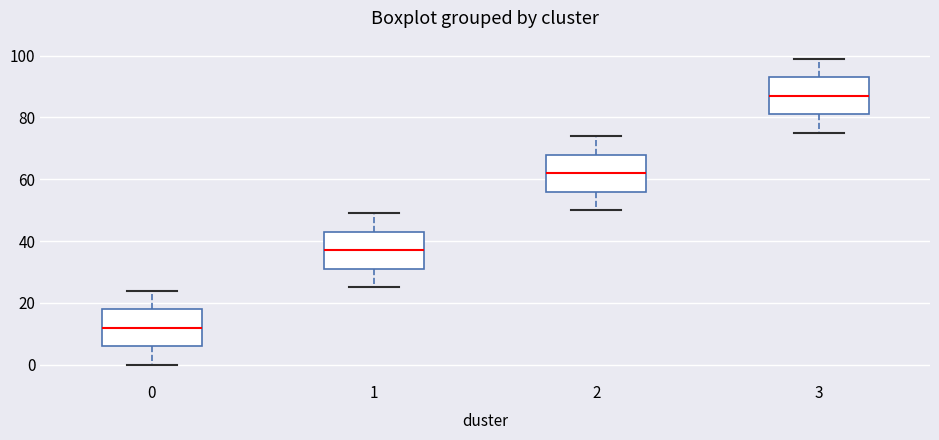

Reading left to right, transcribe this box plot: for each box, give where its median line is, the range the box spans, and where its two whiskers end, as read against the y-axis. The values are not printed on the chart, so give them approximately, as read against the axis.

0: median 12, box 6 to 18, whiskers 0 to 24
1: median 38, box 32 to 44, whiskers 26 to 50
2: median 62, box 56 to 68, whiskers 50 to 74
3: median 88, box 82 to 94, whiskers 76 to 100